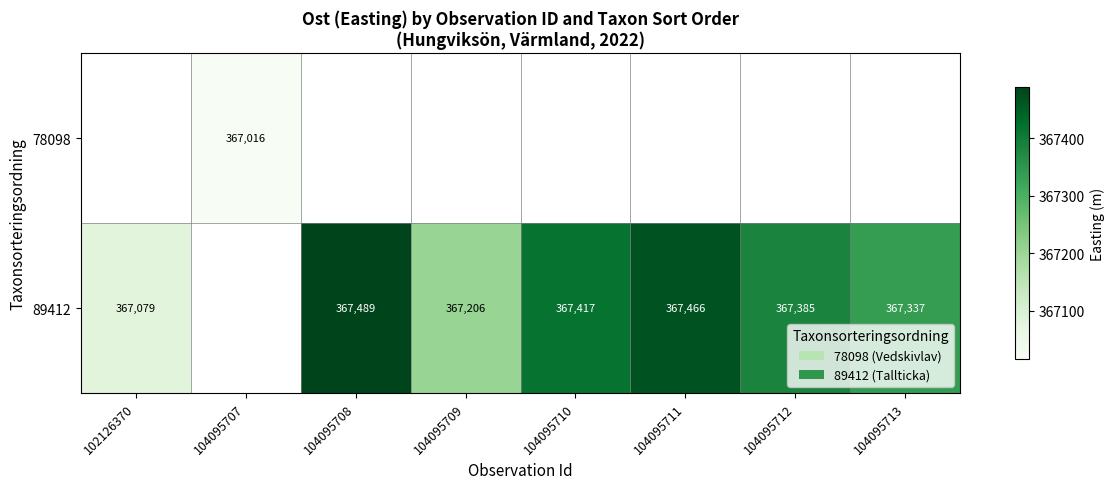

True or false: 89412 has a value of 367489.0 at 104095708.

True